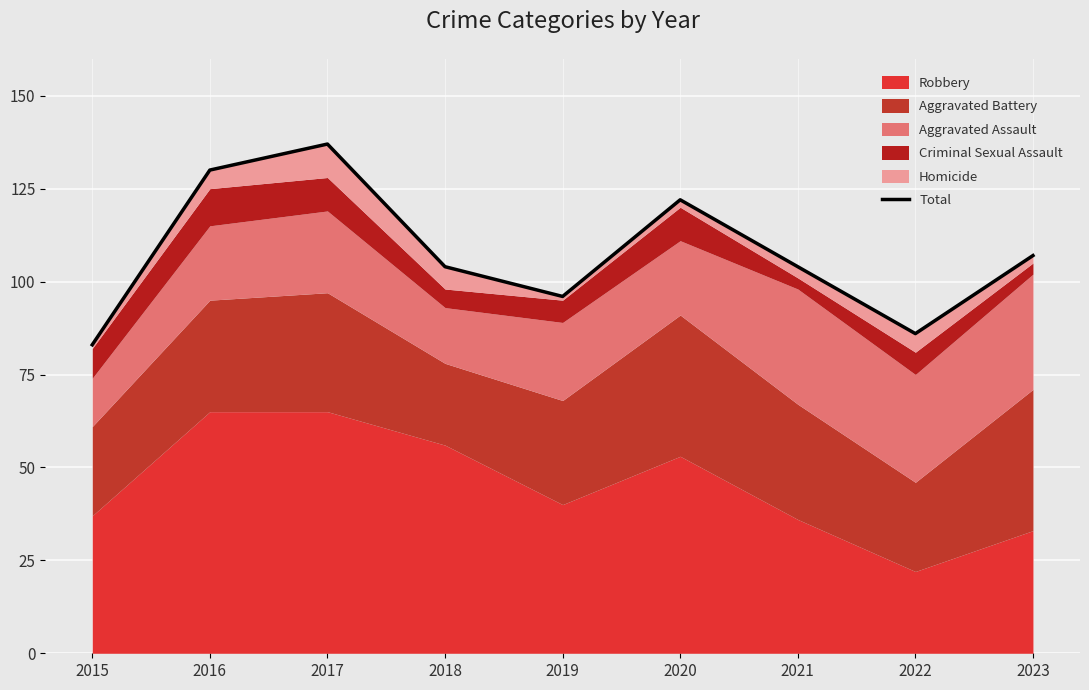

List the labels in order of value, largest first.

2017, 2016, 2020, 2023, 2018, 2021, 2019, 2022, 2015